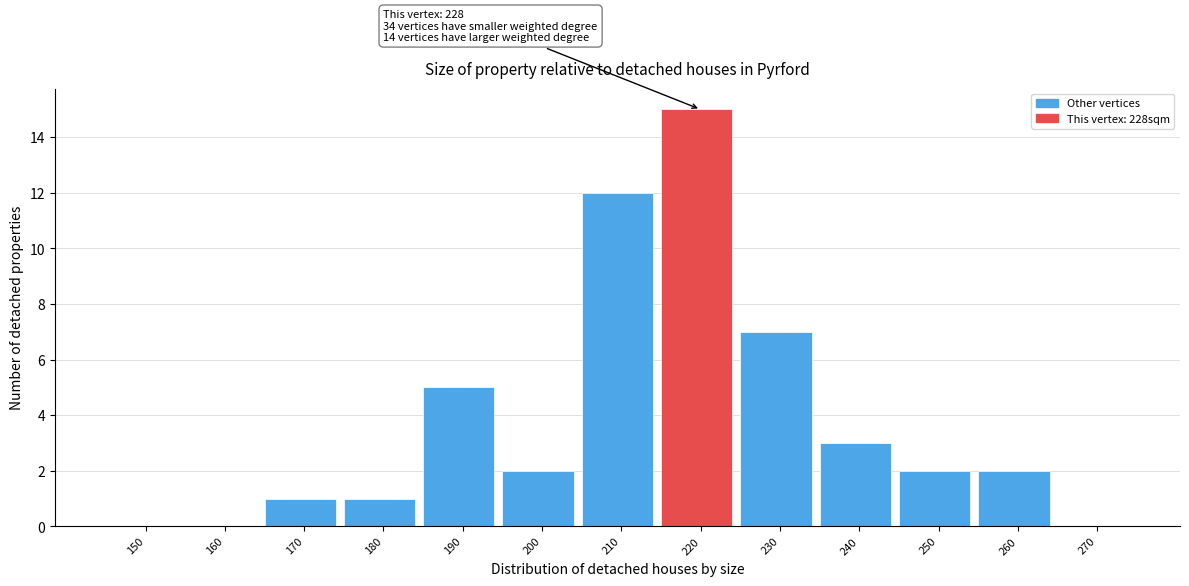

Reading left to right, transcribe all the data shown in this chart.

150=0	160=0	170=1	180=1	190=5	200=2	210=12	220=15	230=7	240=3	250=2	260=2	270=0